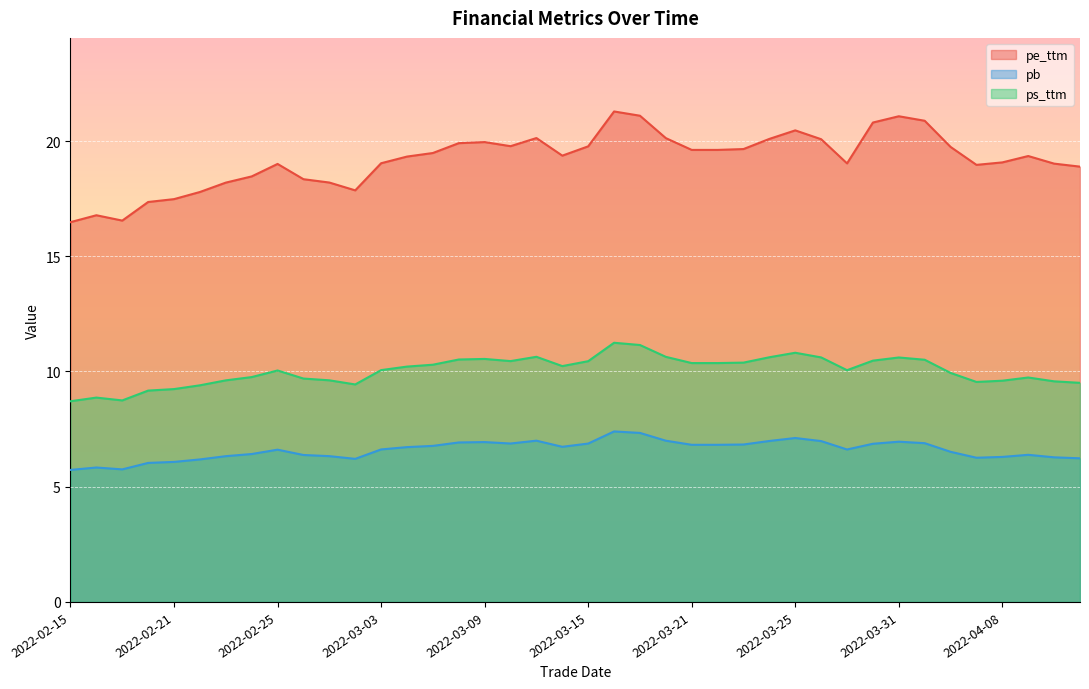

Reading right to left, extract all data points from this chart.

pe_ttm: 18.9	19.0	19.3	19.1	19.0	19.7	20.9	21.1	20.8	19.0	20.1	20.5	20.1	19.7	19.6	19.6	20.1	21.1	21.3	19.8	19.4	20.1	19.8	20.0	19.9	19.5	19.3	19.0	17.9	18.2	18.3	19.0	18.5	18.2	17.8	17.5	17.4	16.5	16.8	16.5
pb: 6.2	6.3	6.4	6.3	6.3	6.5	6.9	7.0	6.9	6.6	7.0	7.1	7.0	6.8	6.8	6.8	7.0	7.3	7.4	6.9	6.7	7.0	6.9	6.9	6.9	6.8	6.7	6.6	6.2	6.3	6.4	6.6	6.4	6.3	6.2	6.1	6.0	5.8	5.8	5.7
ps_ttm: 9.5	9.6	9.7	9.6	9.5	9.9	10.5	10.6	10.5	10.1	10.6	10.8	10.6	10.4	10.4	10.4	10.6	11.1	11.2	10.4	10.2	10.6	10.4	10.5	10.5	10.3	10.2	10.1	9.4	9.6	9.7	10.0	9.8	9.6	9.4	9.2	9.2	8.7	8.9	8.7